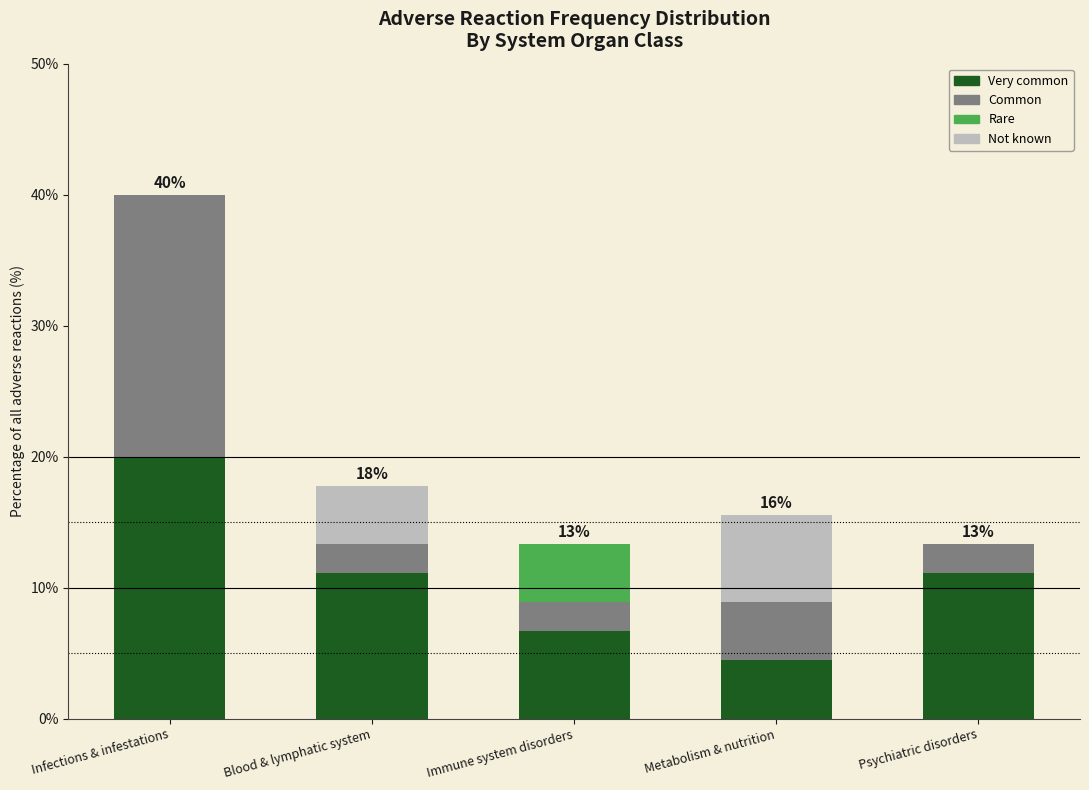

Reading left to right, transcribe the values for Very common.

Infections & infestations=20.0	Blood & lymphatic system=11.1	Immune system disorders=6.7	Metabolism & nutrition=4.4	Psychiatric disorders=11.1